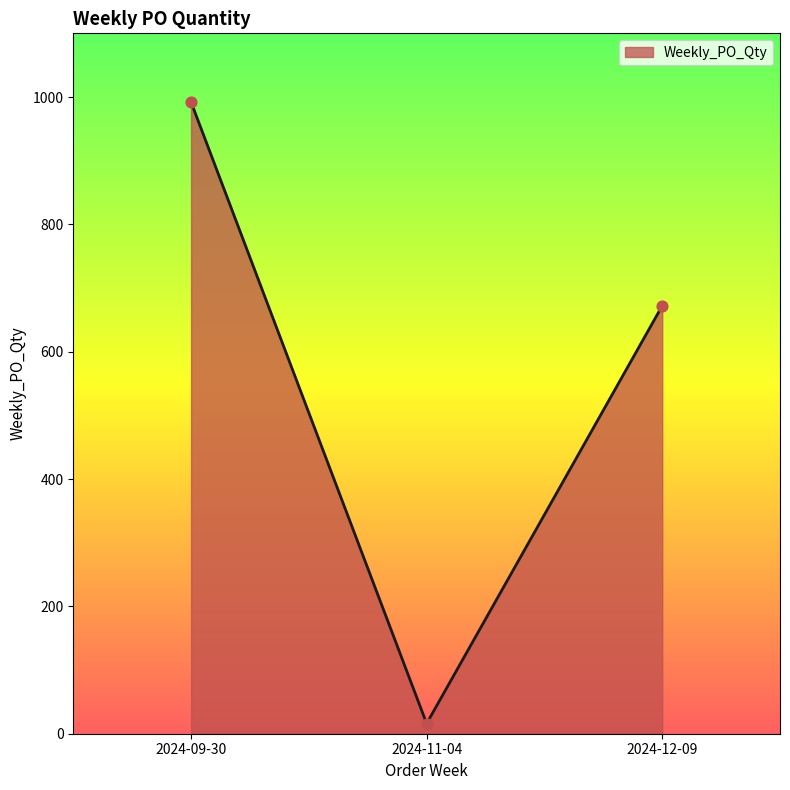

What is the ratio of the value at 2024-12-09 to the value at 2024-09-30?

0.7